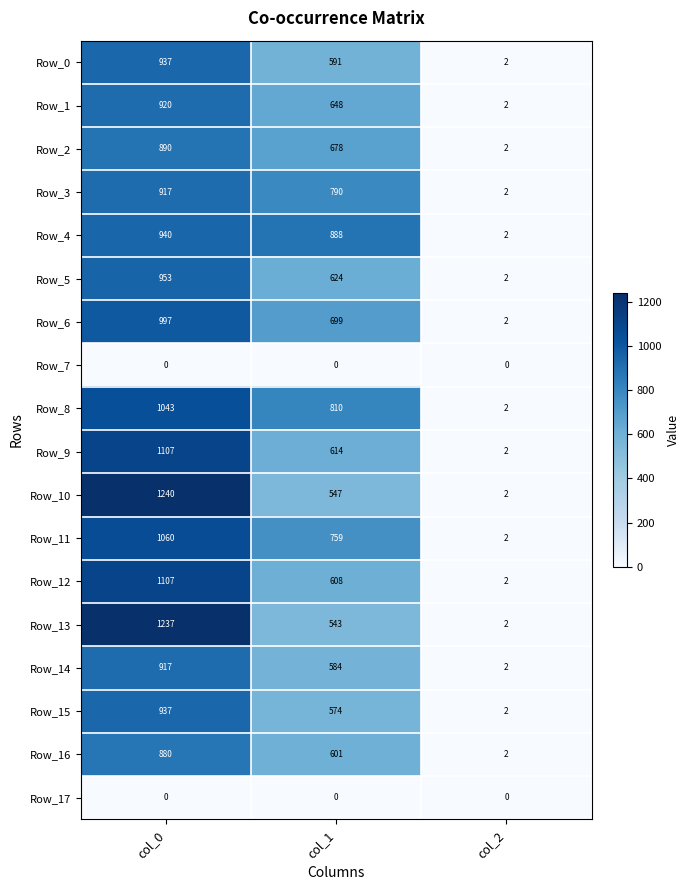

What is the sum of the Row_15 values at col_0 and col_2?

939